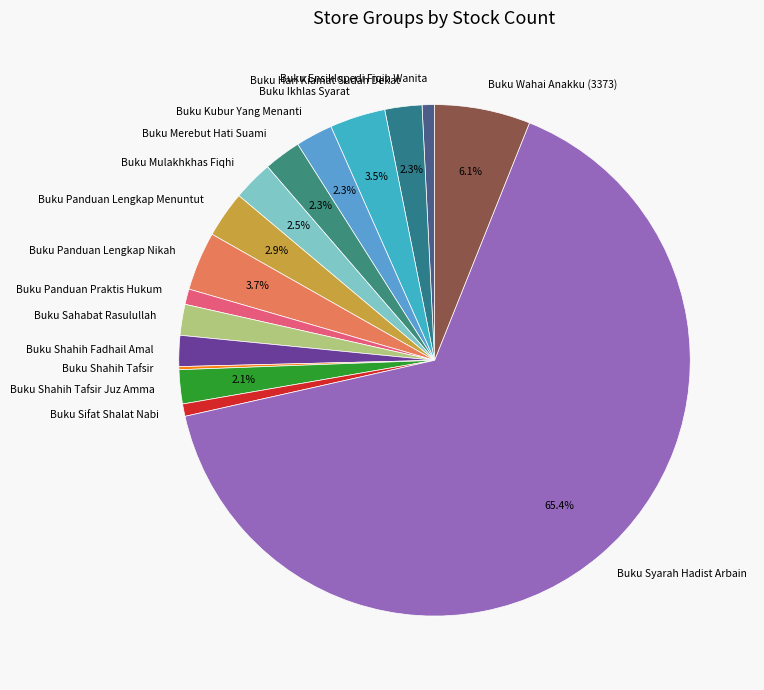

What percentage is NOT represented by Buku Kubur Yang Menanti?

97.7%